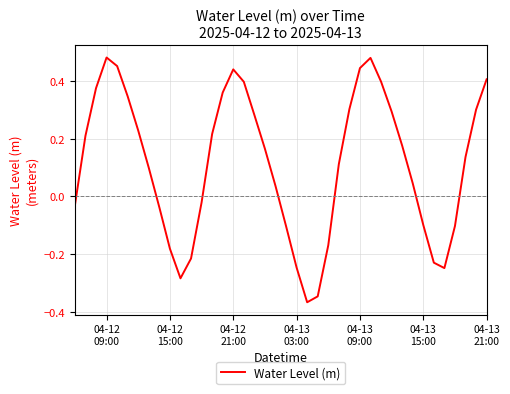

What is the difference between the maximum and minimum values?

0.8